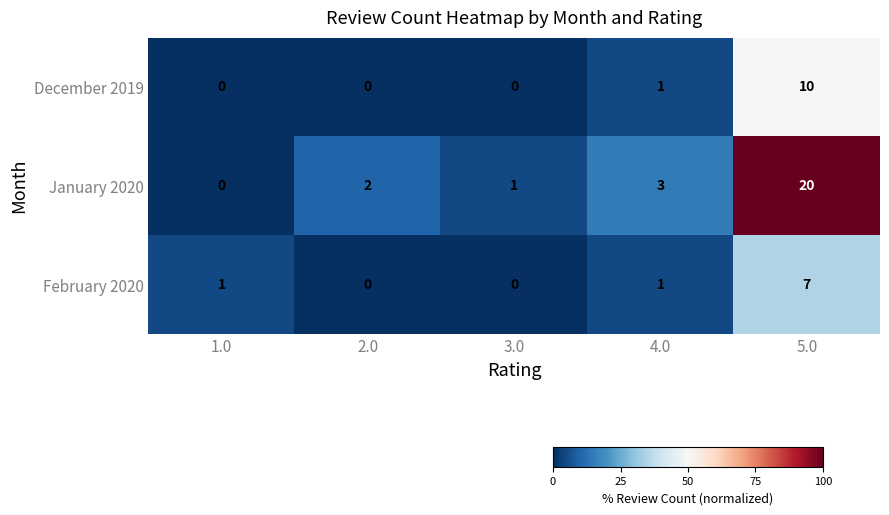

What is the sum of the January 2020 values at 5.0 and 4.0?

23